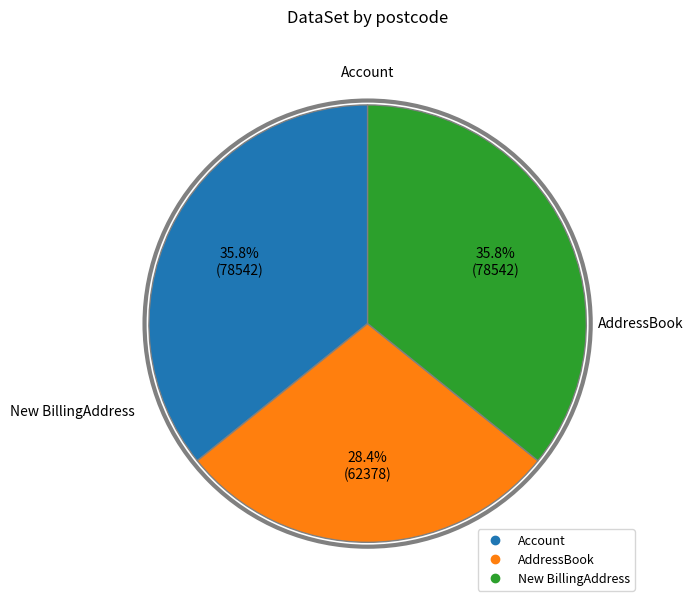

What is the ratio of the value at New BillingAddress to the value at AddressBook?

1.3